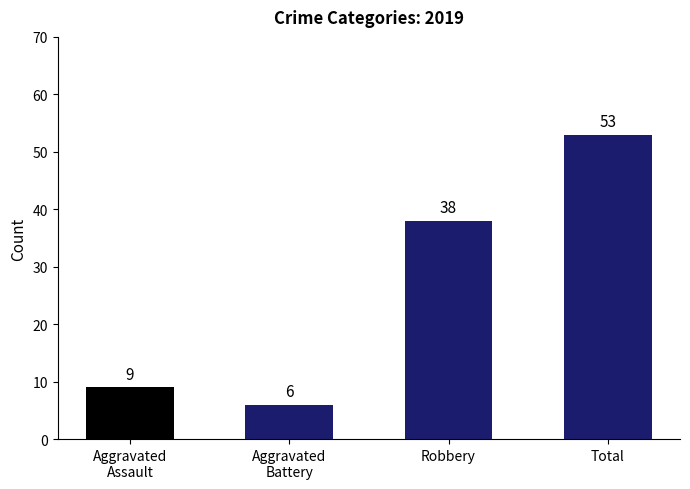

True or false: the data shows 38 at Robbery.

True